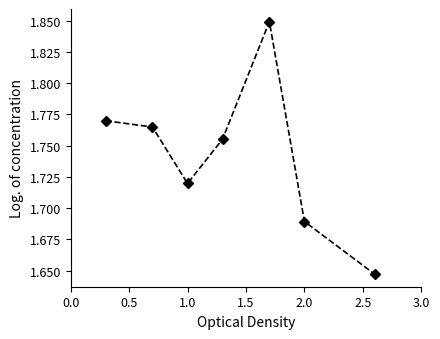

How many values are between 1 and 2?

7